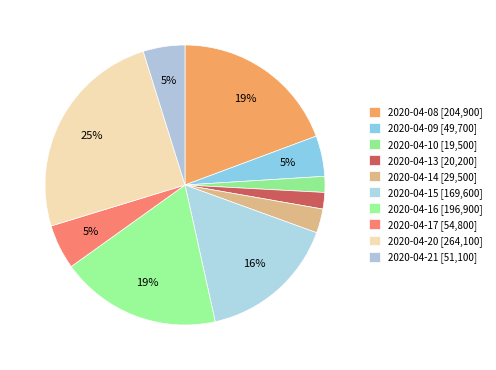

How many segments does this pie chart have?

10